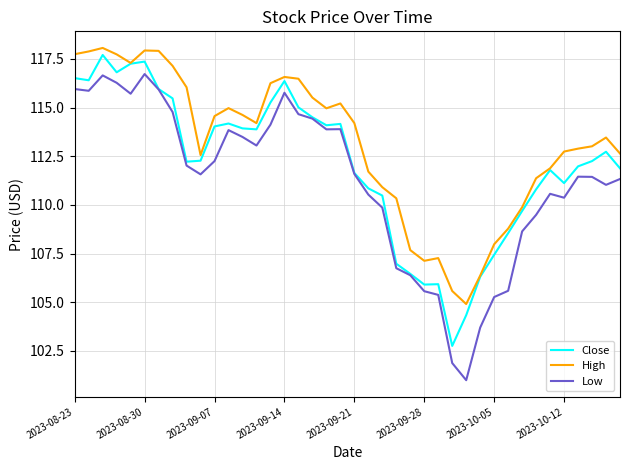

What is the minimum value for Low?

101.0